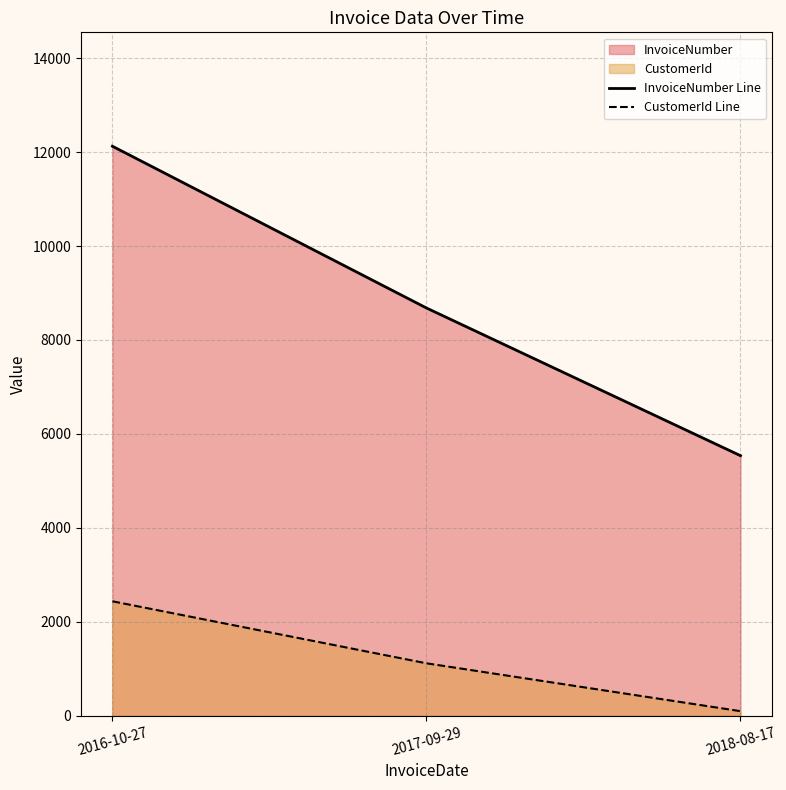

At which label is InvoiceNumber Line closest to 8830?

2017-09-29